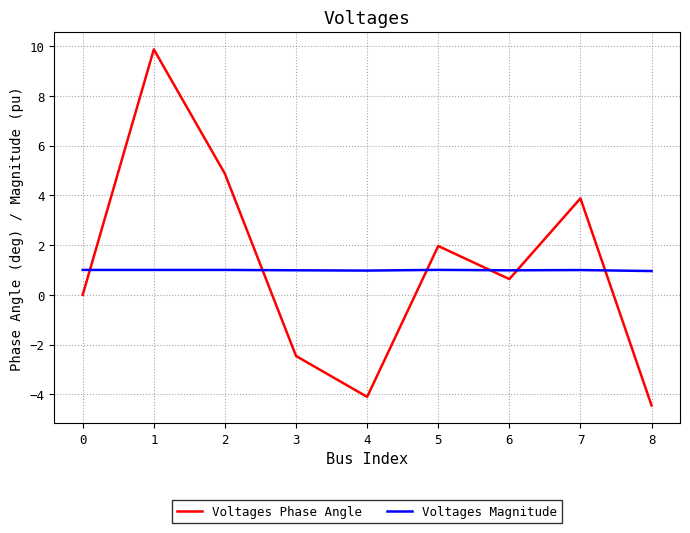

How many interior local peaks does the Voltages Phase Angle series have?

3